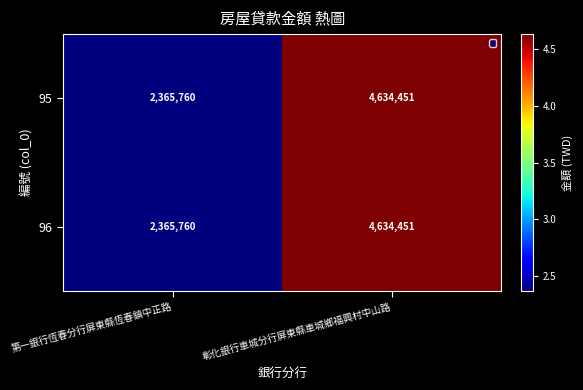

At which category does the chart reach its minimum across all series?

第一銀行恆春分行屏東縣恆春鎮中正路